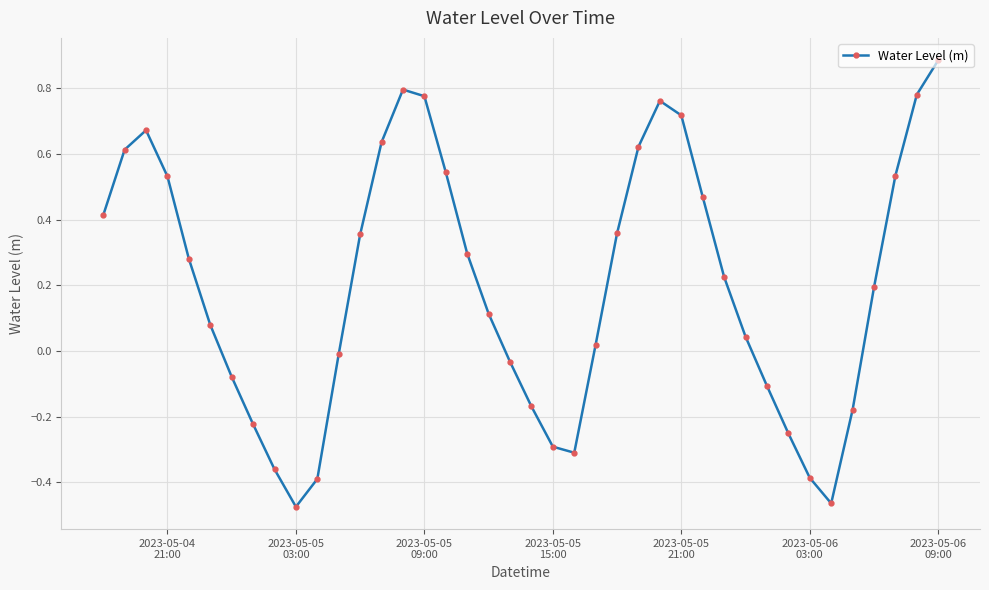

True or false: the data has more than 0 interior local peaks.

True